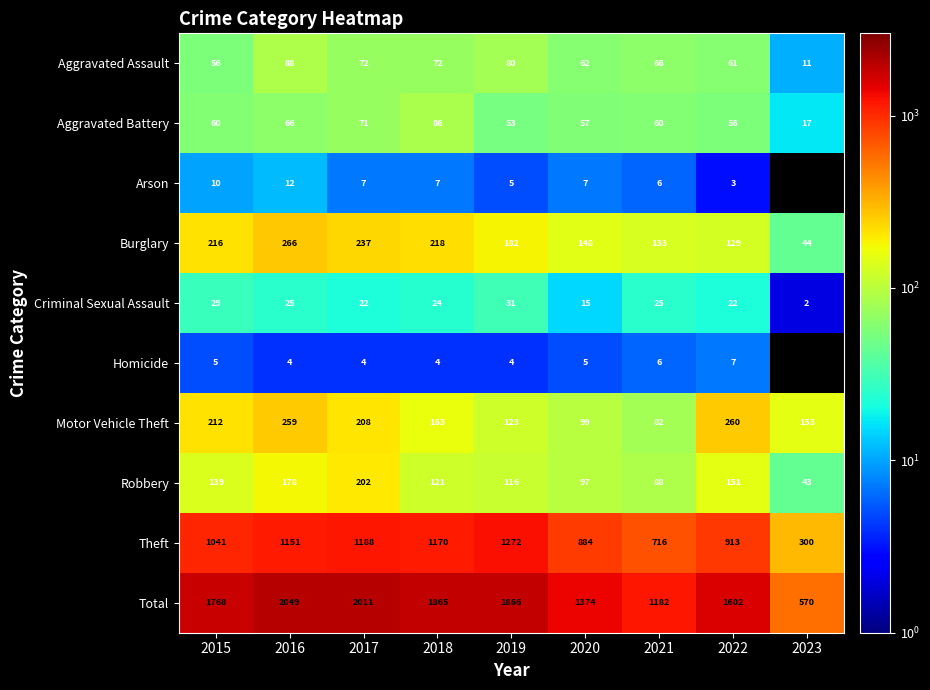

Rank the series at 2019 from lowest to highest value.

Homicide, Arson, Criminal Sexual Assault, Aggravated Battery, Aggravated Assault, Robbery, Motor Vehicle Theft, Burglary, Theft, Total